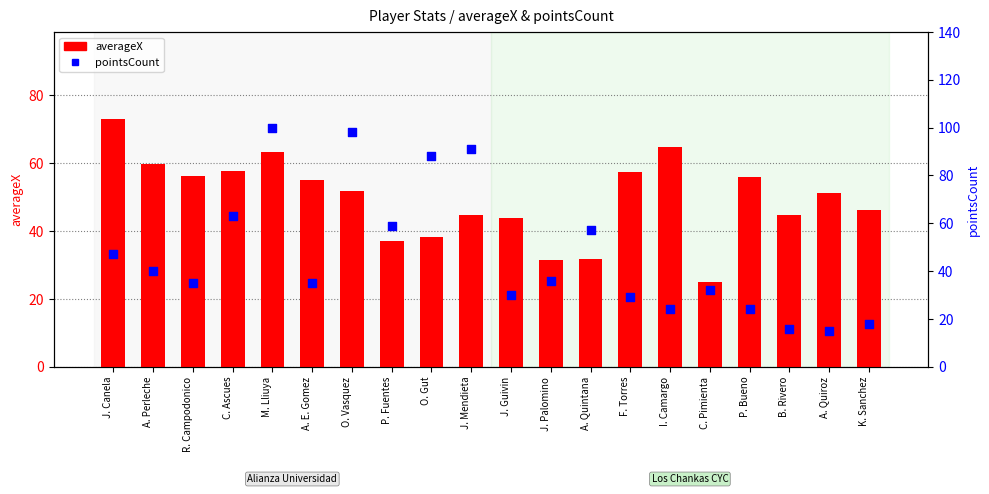

Which series reaches the maximum Y coordinate?

pointsCount